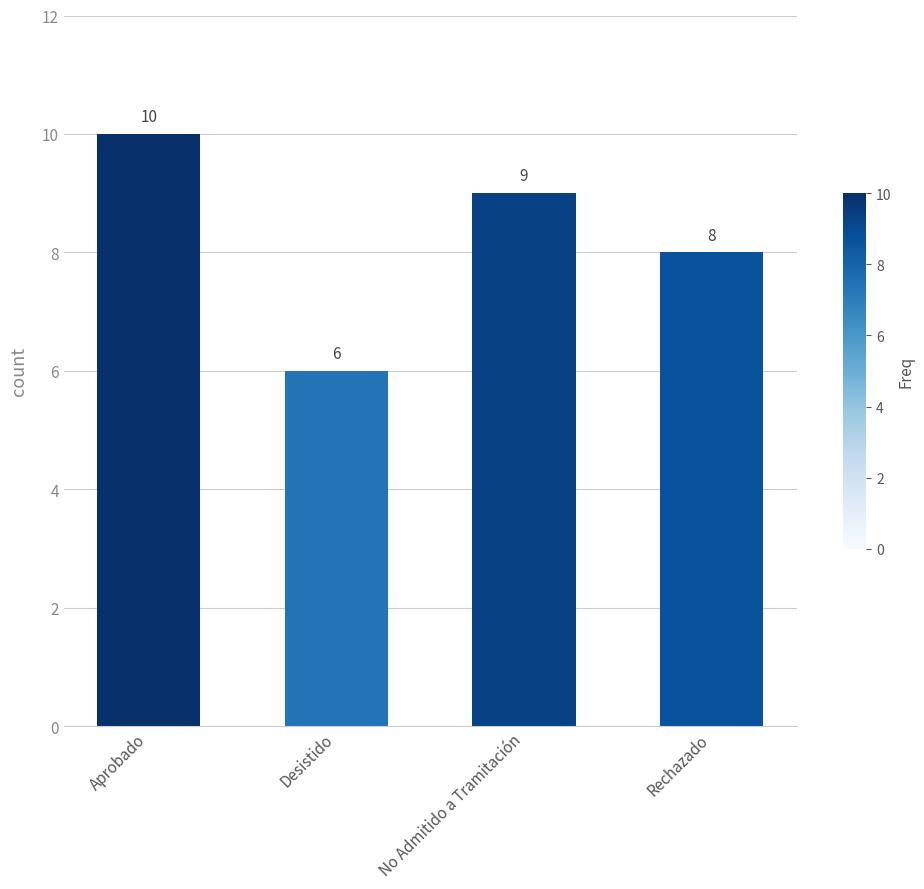

Count the number of data series in this chart.

1